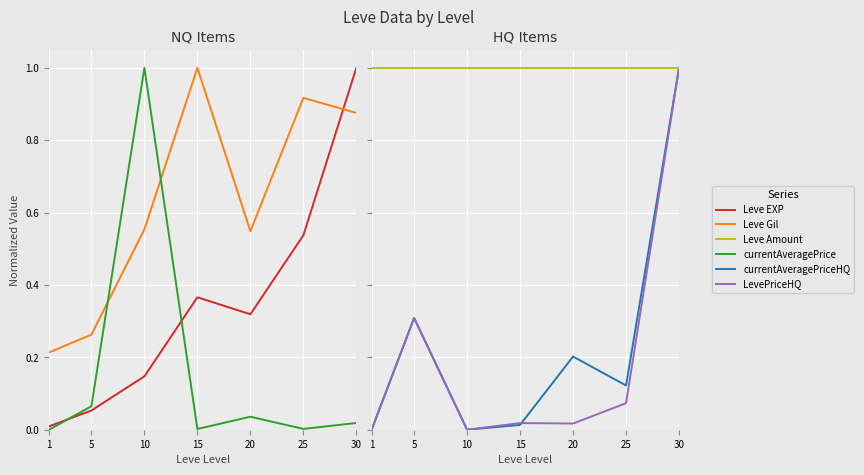

What is the maximum value for Leve EXP?

1.0